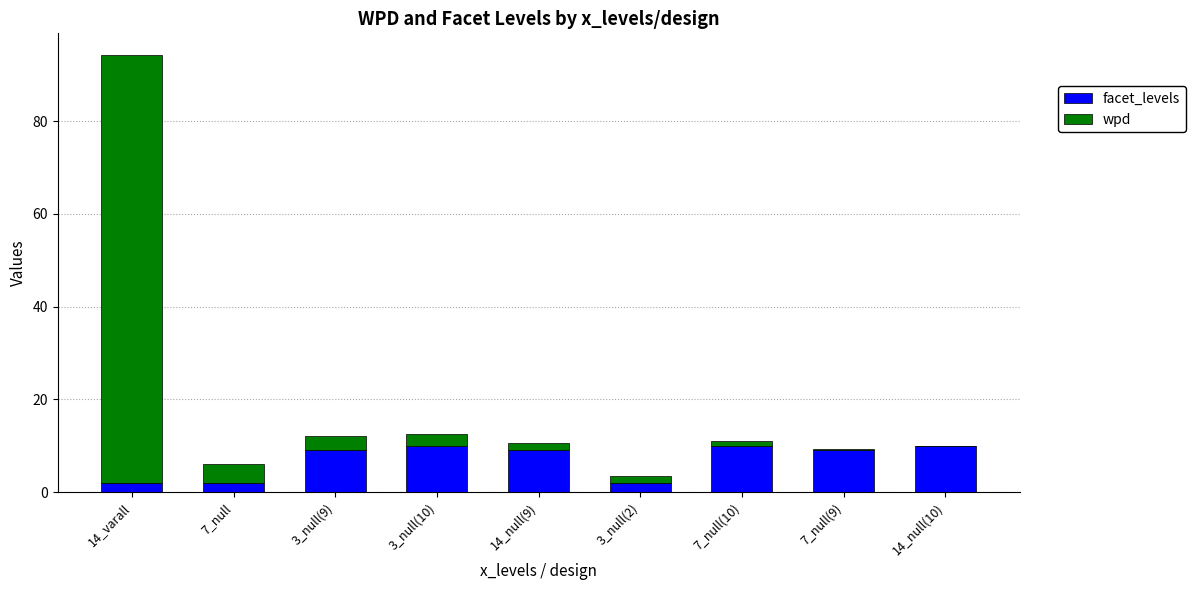

What is the maximum value for facet_levels?

10.0